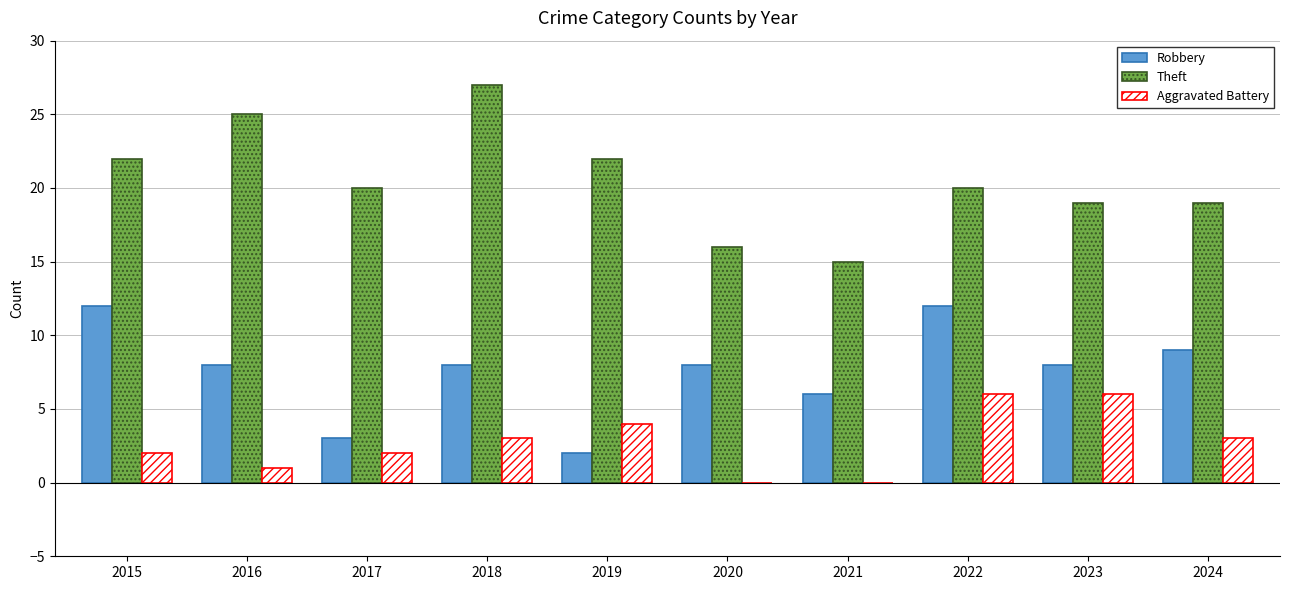

At which category does the chart reach its peak across all series?

2018